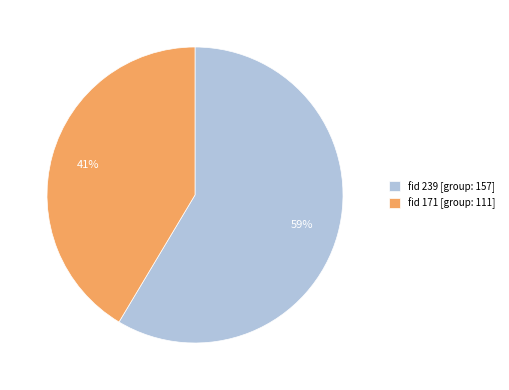

Which category has the biggest portion of the pie?

fid 239 [group: 157]